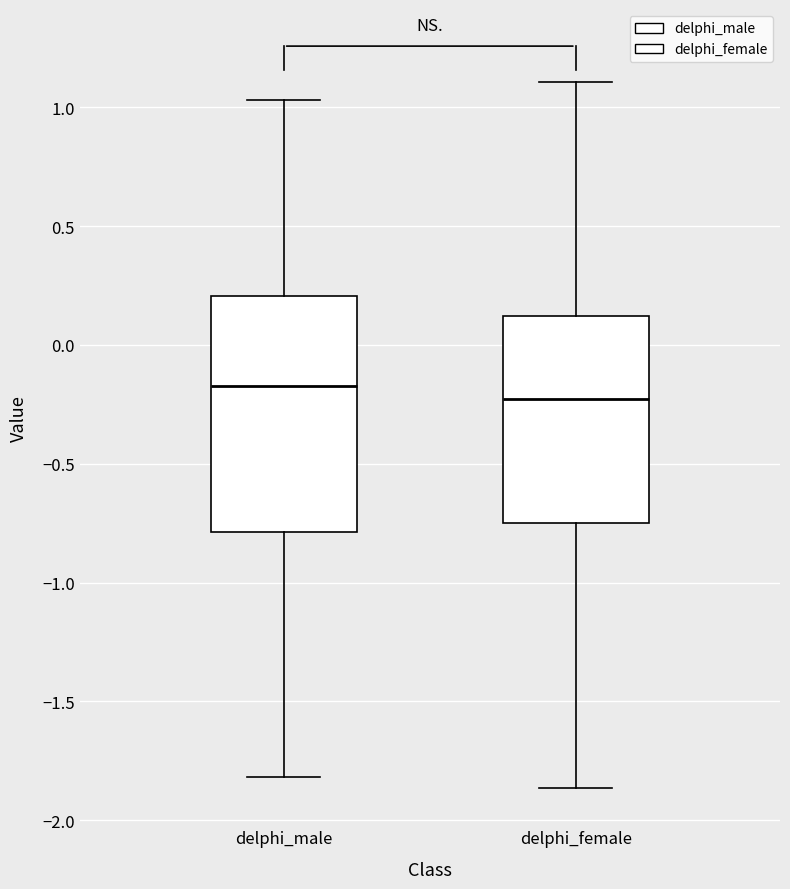

Reading left to right, transcribe this box plot: for each box, give where its median line is, the range the box spans, and where its two whiskers end, as read against the y-axis. The values are not printed on the chart, so give them approximately, as read against the axis.

delphi_male: median -0.15, box -0.80 to 0.20, whiskers -1.80 to 1.05
delphi_female: median -0.25, box -0.75 to 0.10, whiskers -1.85 to 1.10